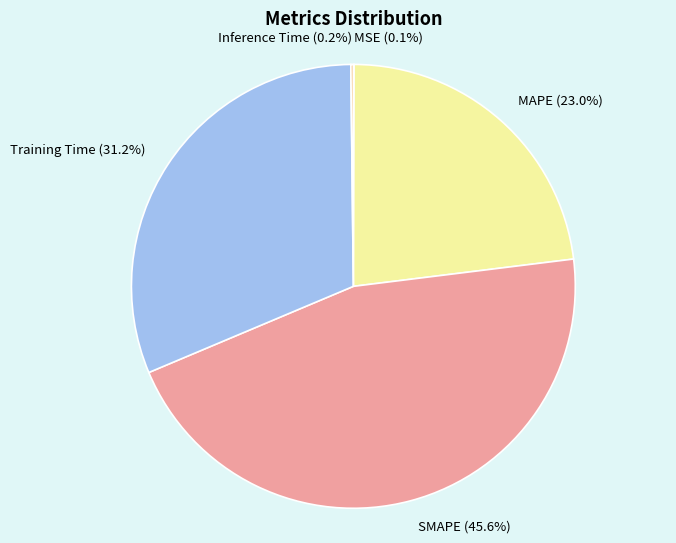

Is there any slice that represents more than half of the pie?

No